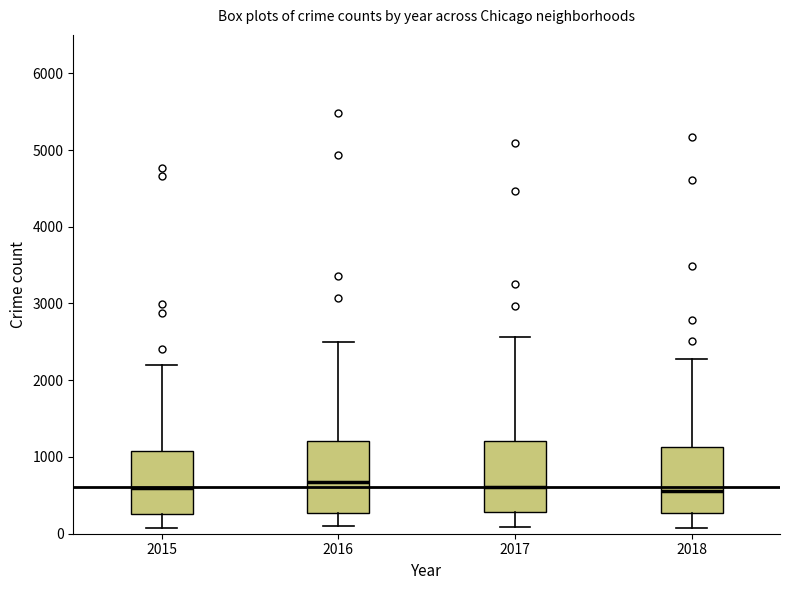

Where does the median line of the box at x = 2016 sit on the y-axis? The values are not printed on the chart, so give them approximately, as read against the axis.

700